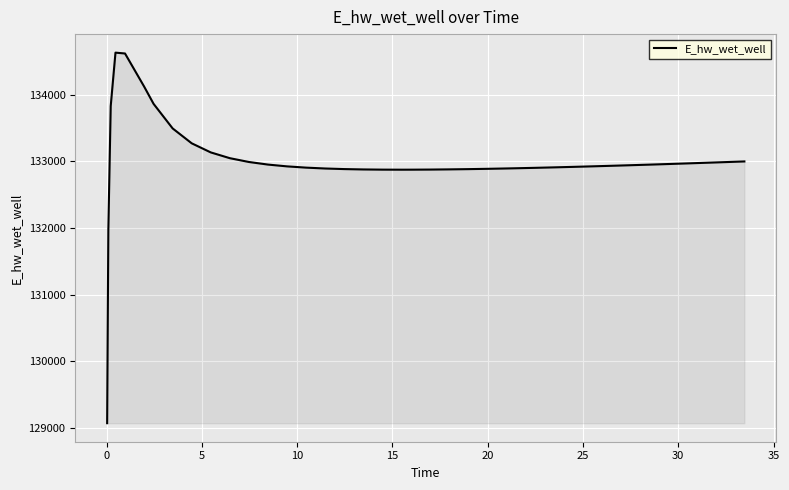

What is the smallest value displayed?

129071.6